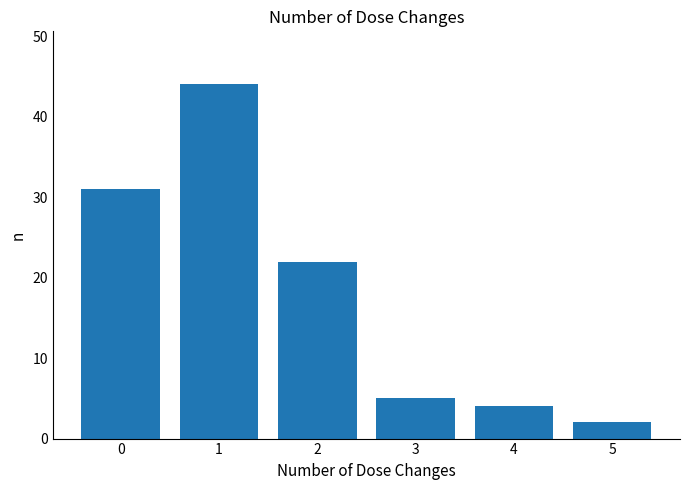

Reading left to right, what are all the values shown in this chart?

0=31	1=44	2=22	3=5	4=4	5=2